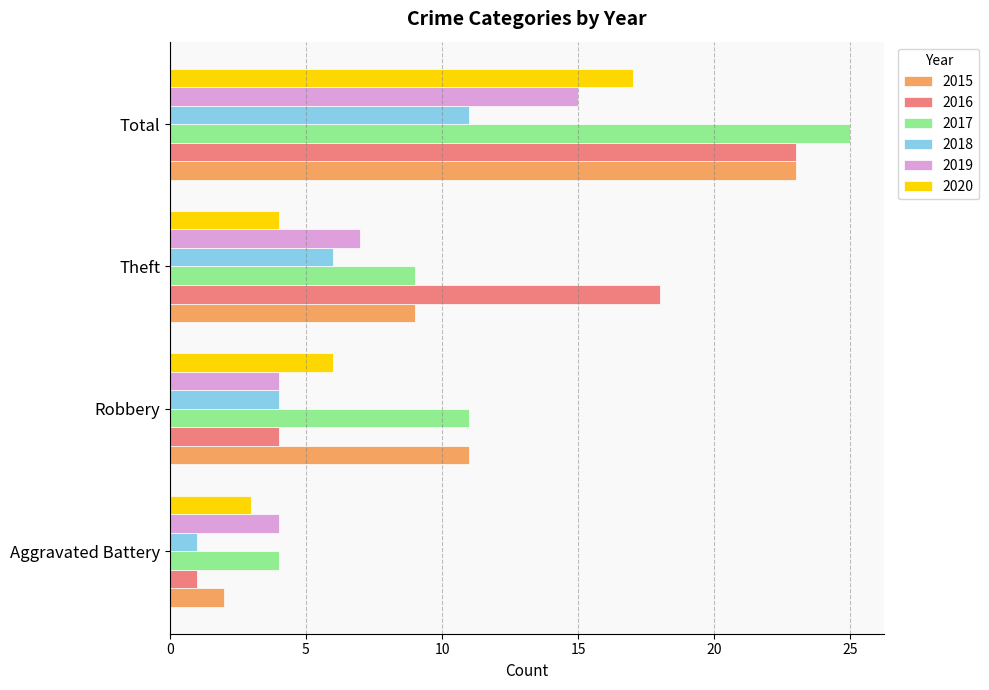

What is the maximum value for 2015?

23